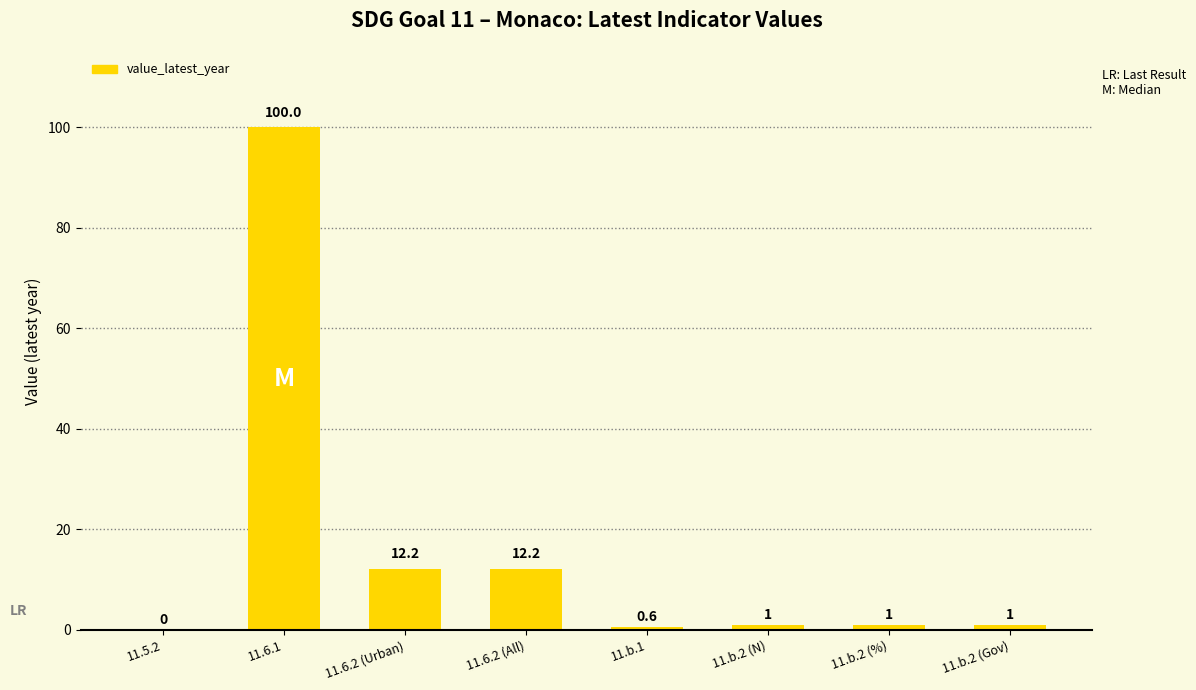

How many data points does each series have?

8